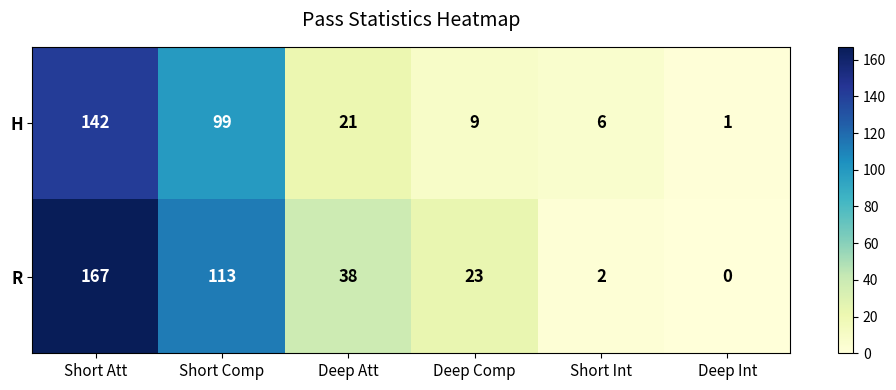

Read the H value at Short Comp, to the nearest 50.

100